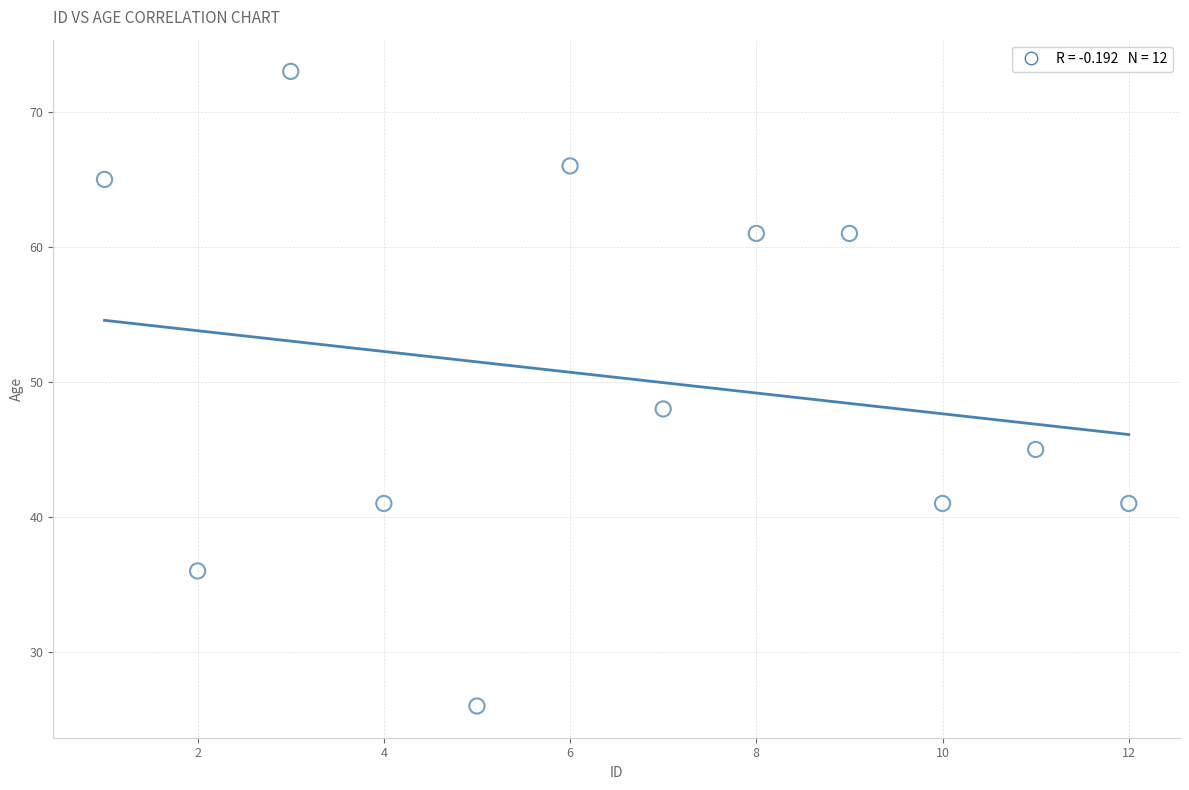

What is the average X value?

6